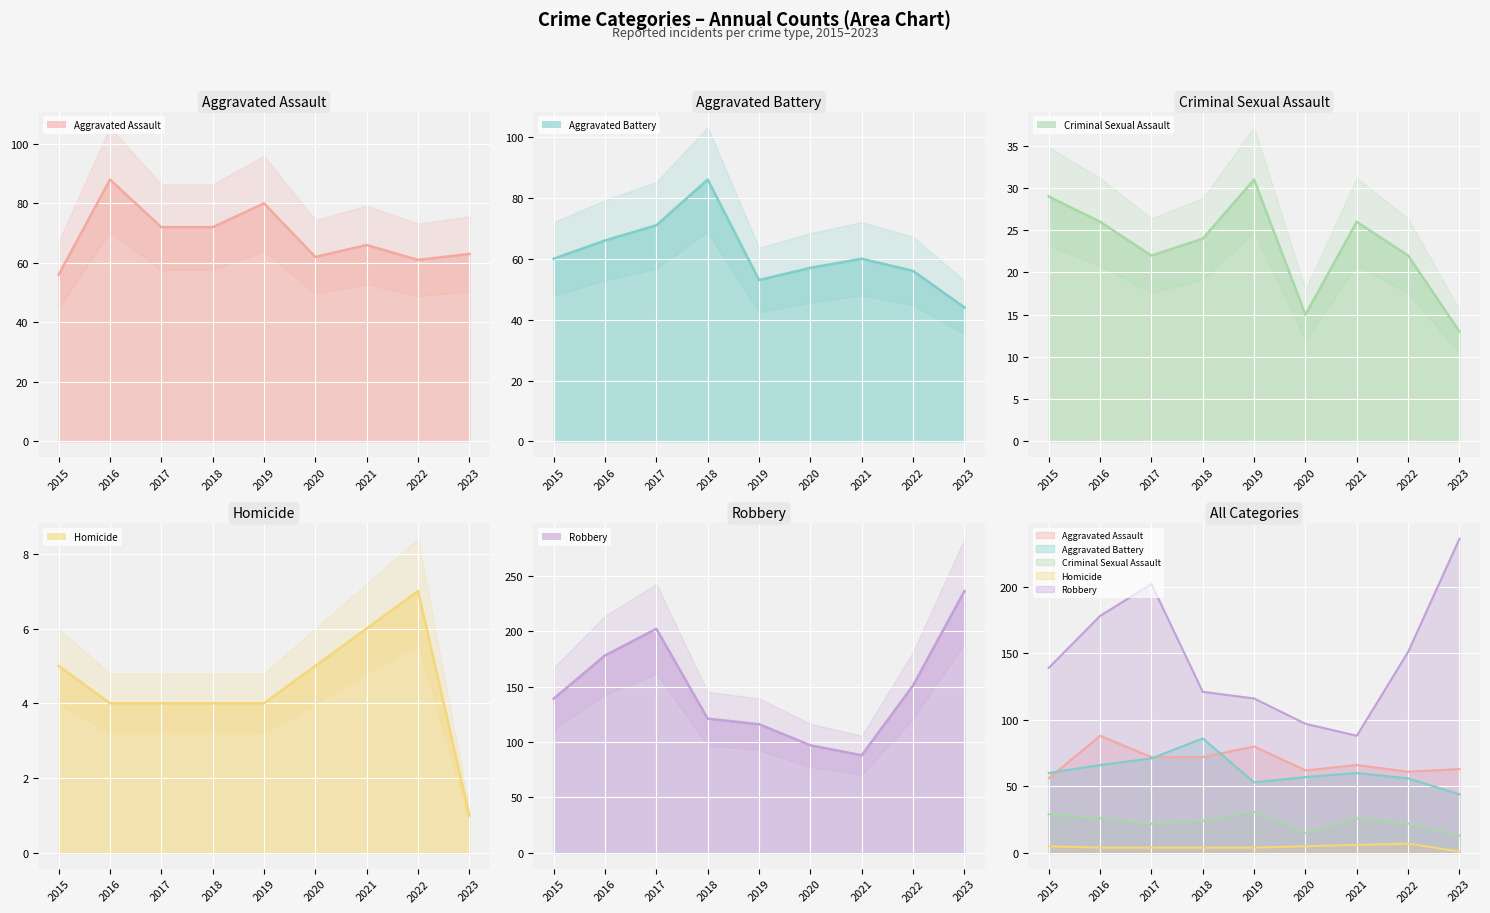

True or false: Homicide and Aggravated Assault intersect in this chart.

False